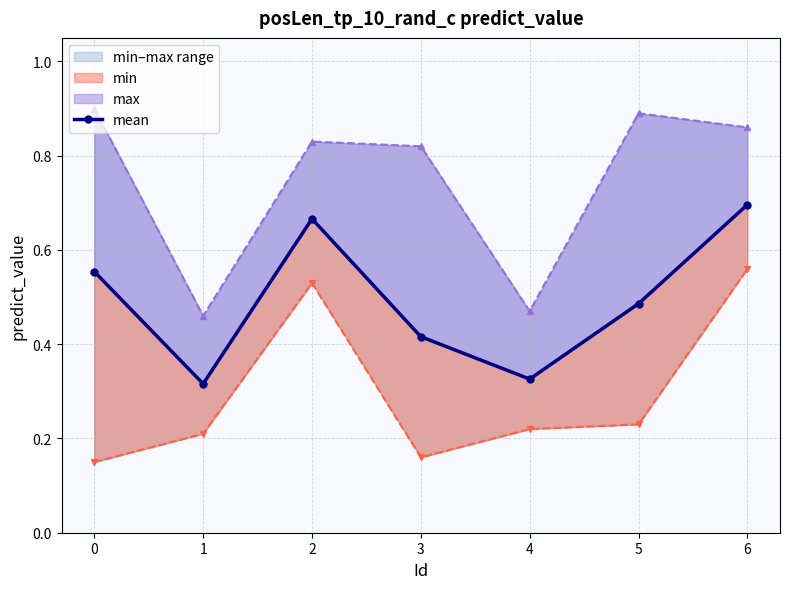

How many categories are shown in the chart?

7